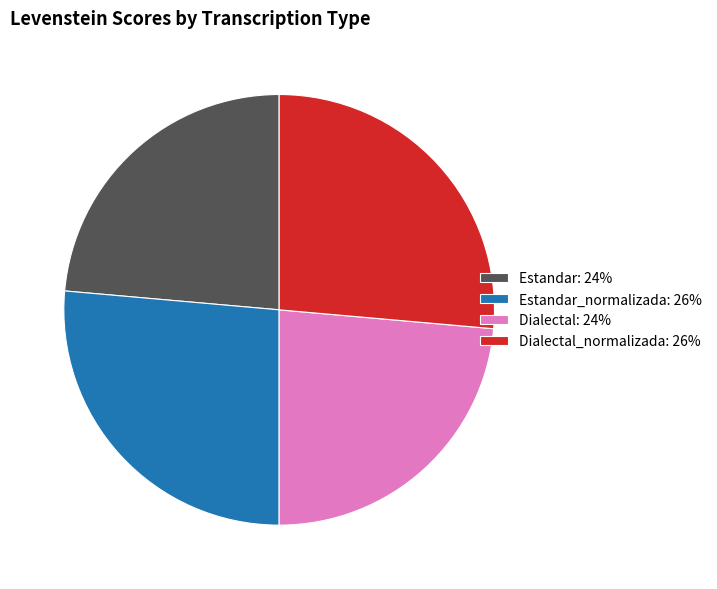

Is it true that Estandar_normalizada: 26% is 14% of the pie?

False